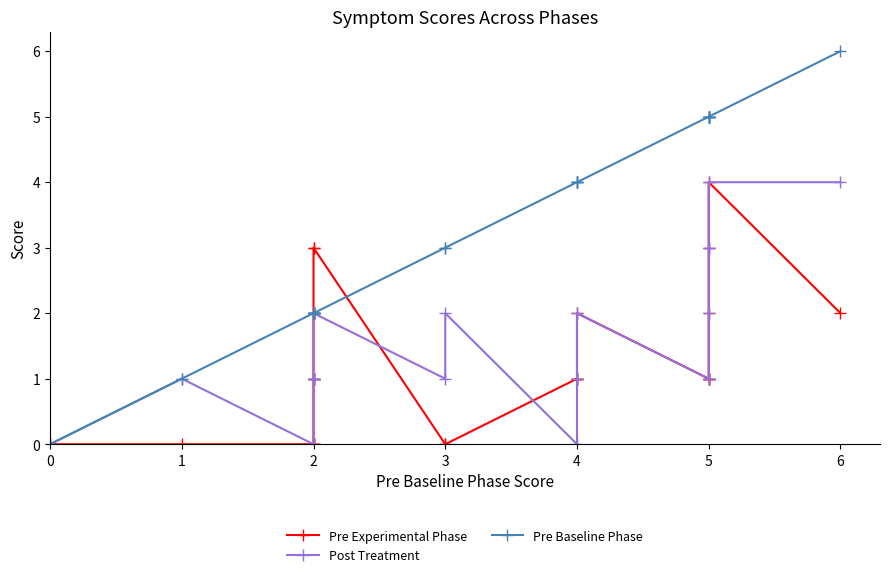

Between 0 and 5, which series saw the biggest shift?

Pre Baseline Phase